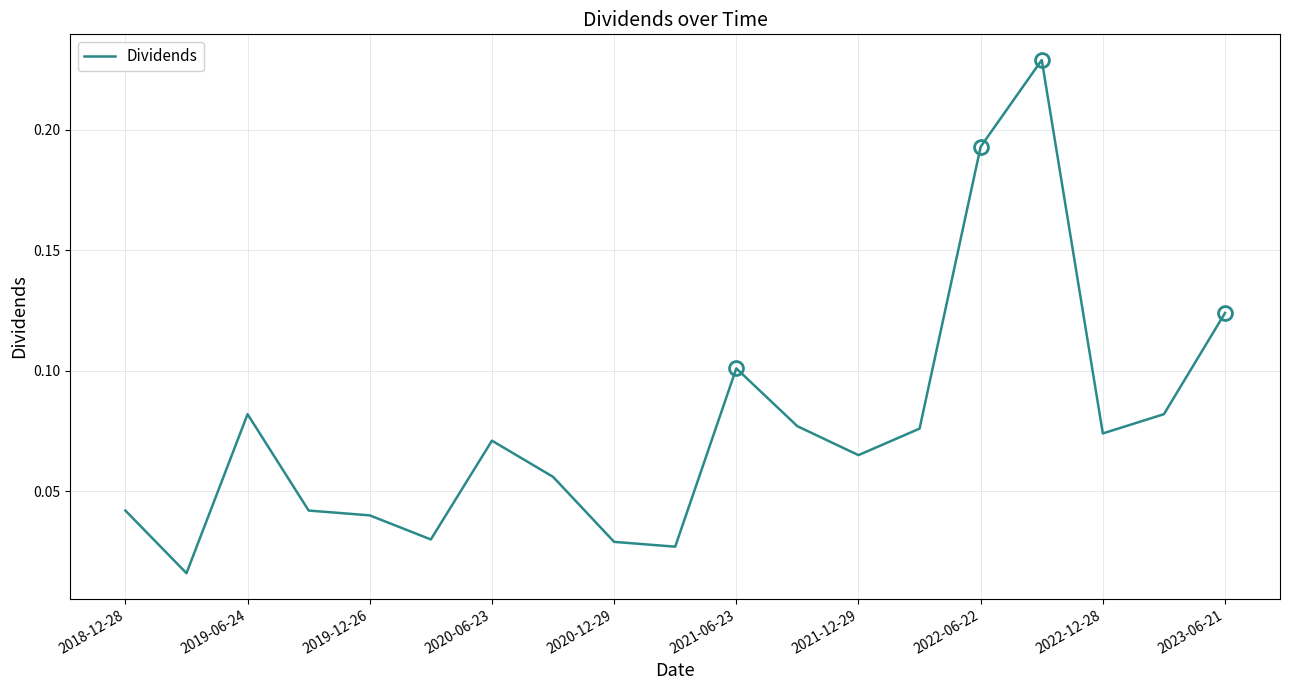

How many interior local valleys (lower than both neighbors) does the data have?

5